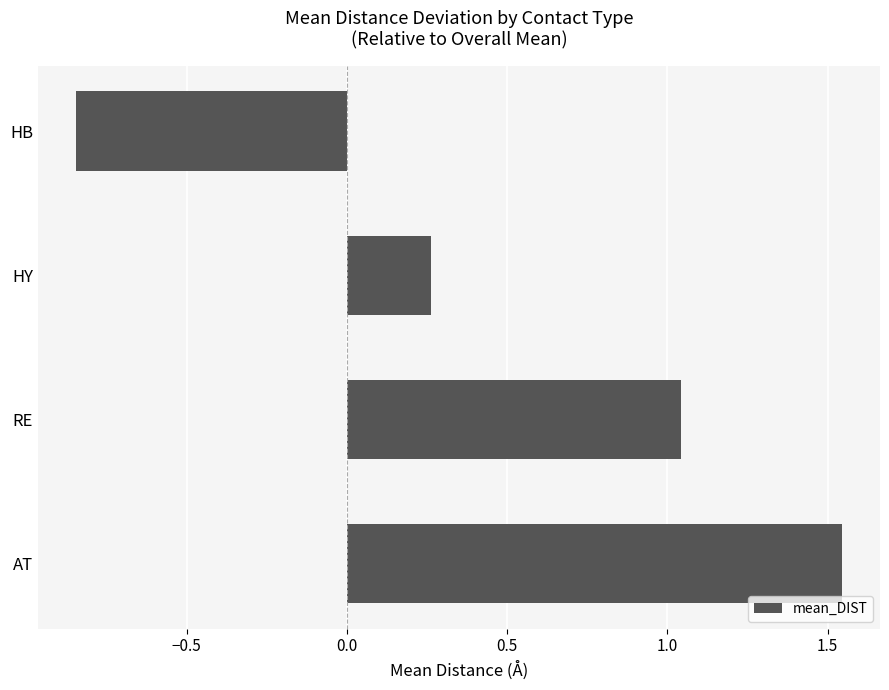

What is the sum of all values?

2.0